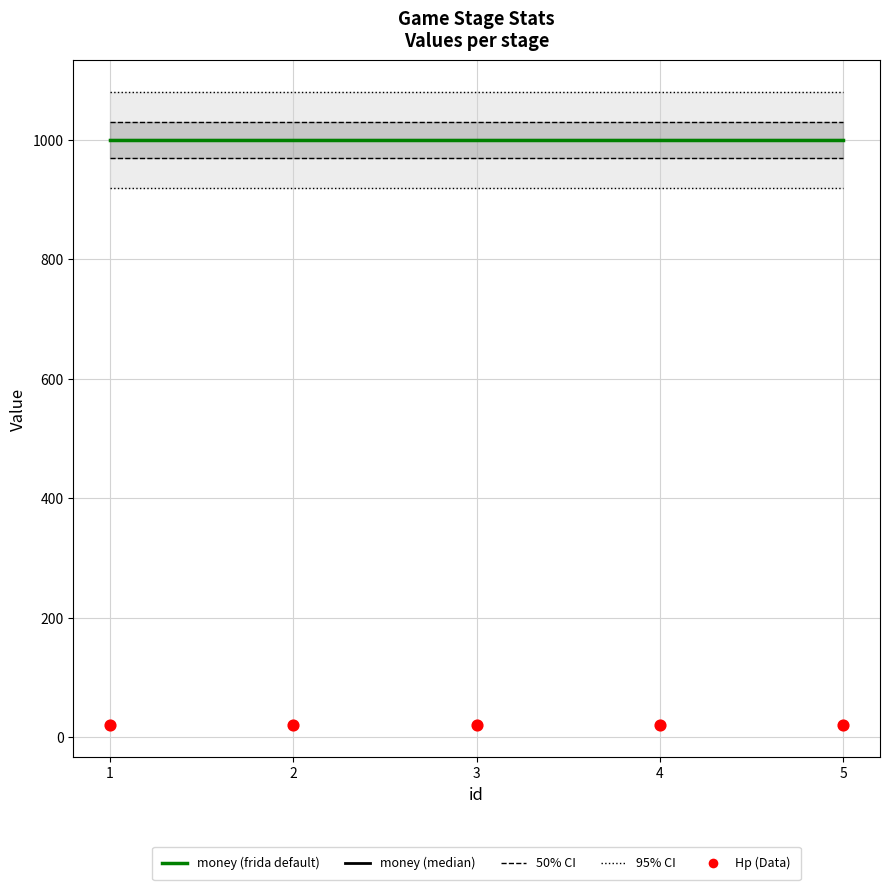

At how many categories does at least one series exceed 217?

5